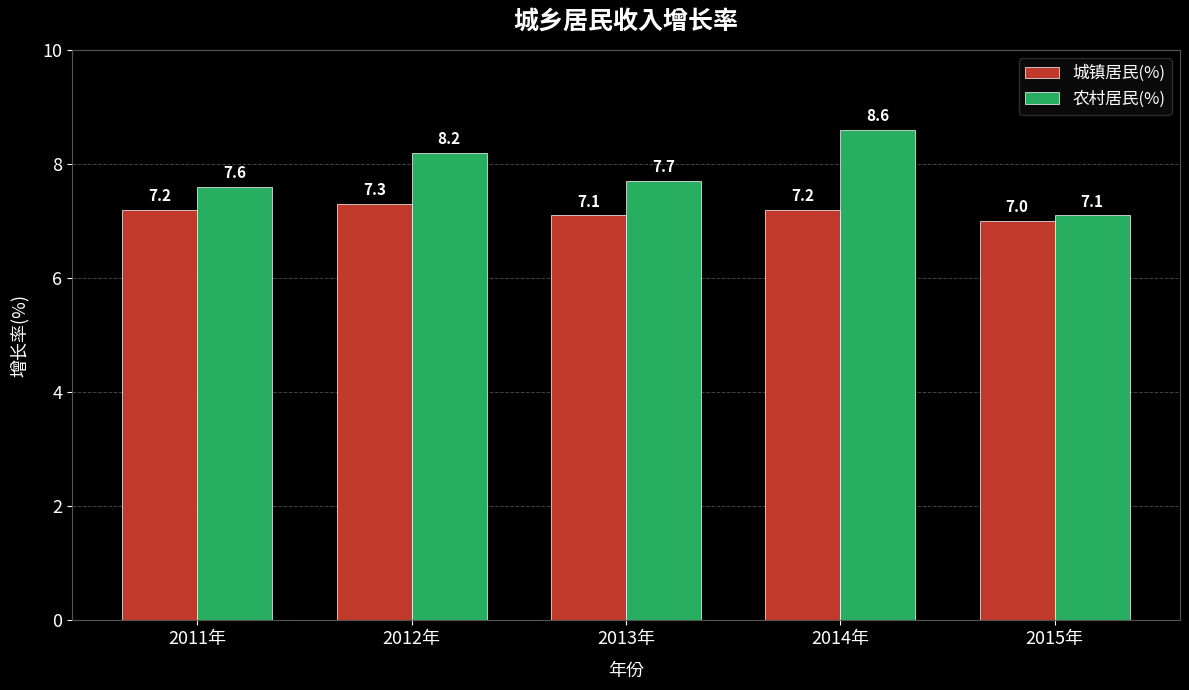

What is the difference between the 农村居民(%) values at 2013年 and 2015年?

0.6